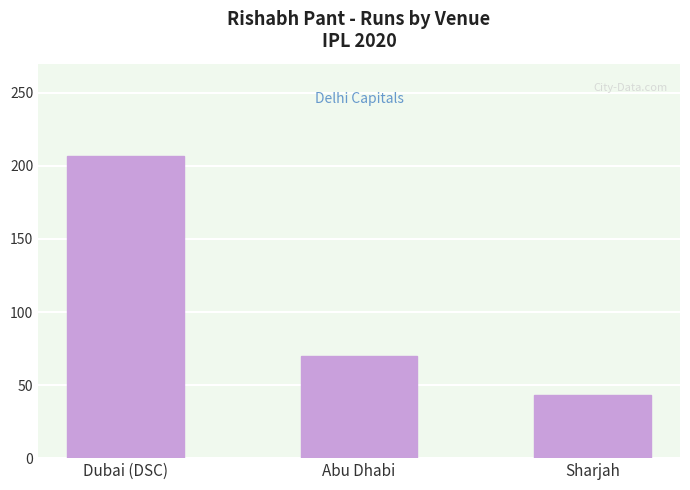

Does the chart contain any negative values?

No